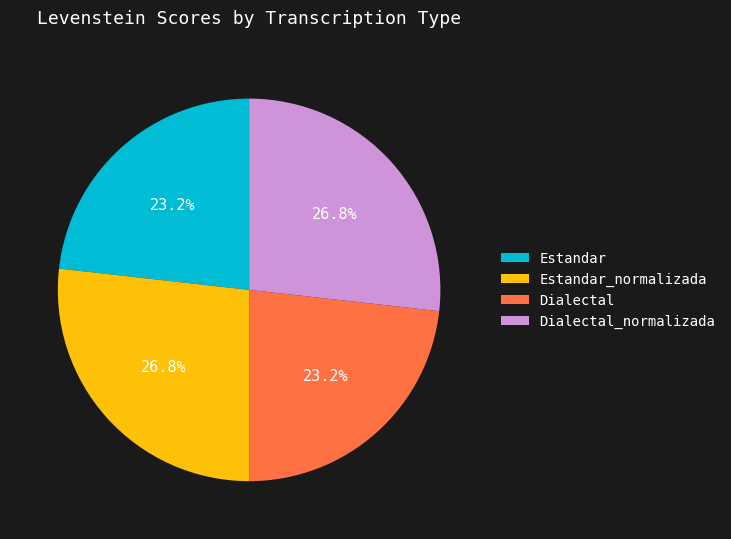

Is it true that Dialectal is 9% of the pie?

False